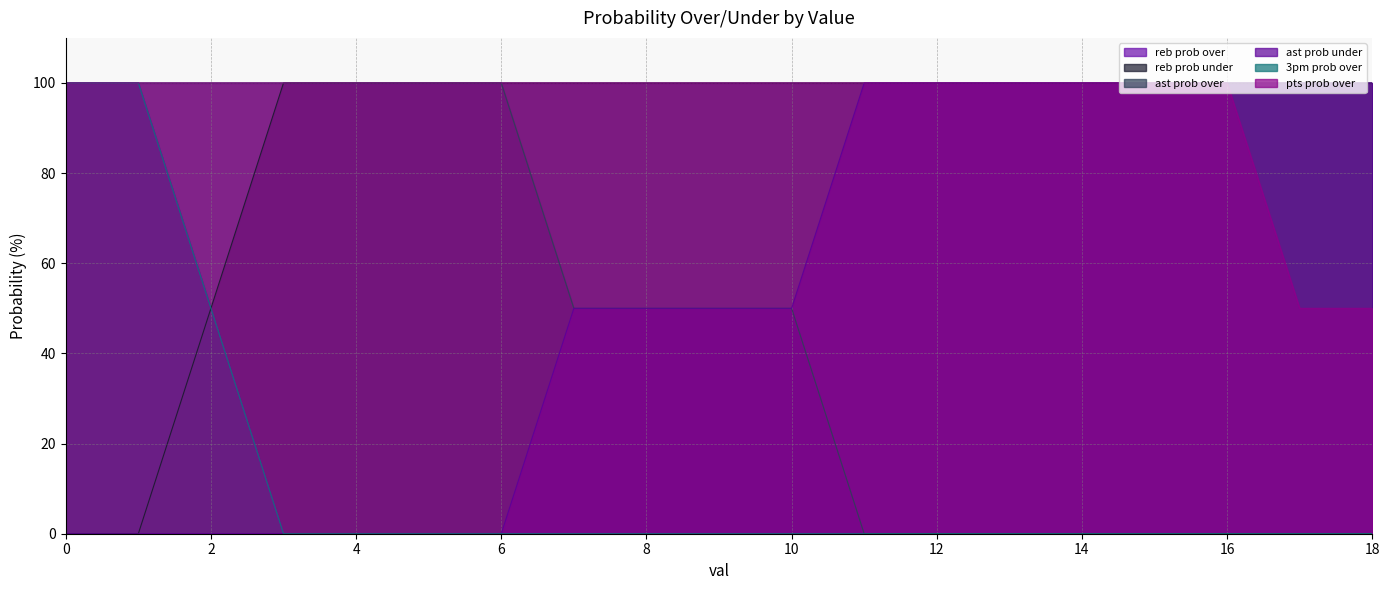

At how many categories does at least one series exceed 83?

19